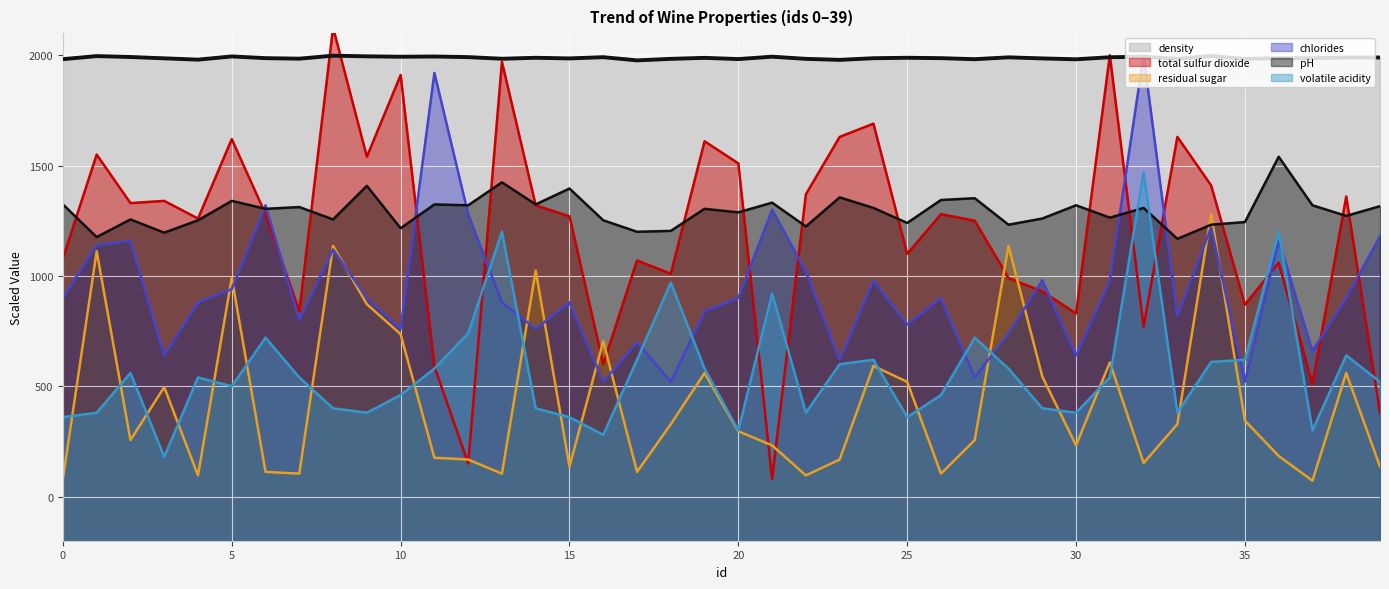

Does the chart display data point markers on the line(s)?

No